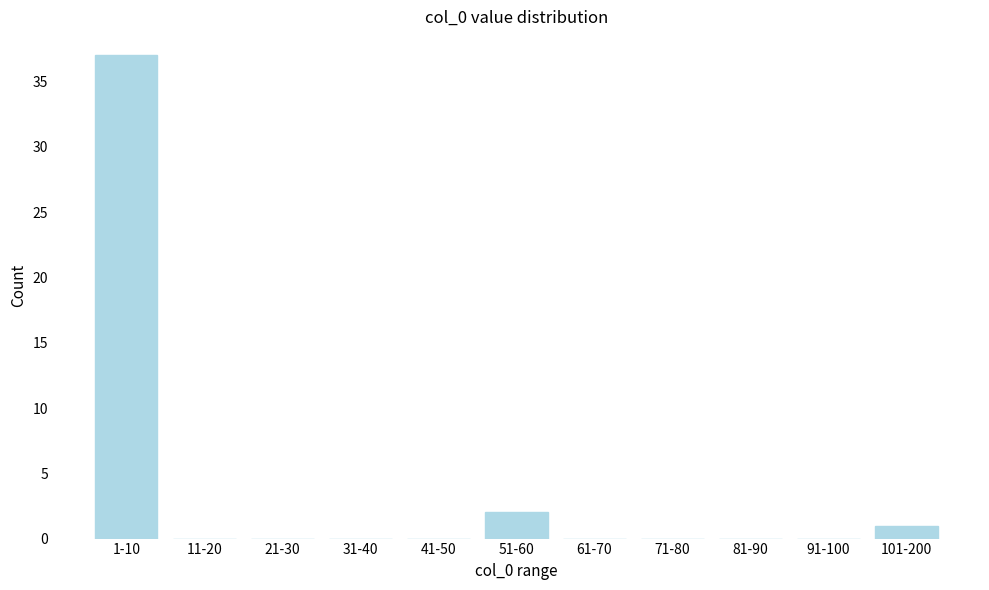

Reading left to right, extract all data points from this chart.

1-10=37	11-20=0	21-30=0	31-40=0	41-50=0	51-60=2	61-70=0	71-80=0	81-90=0	91-100=0	101-200=1